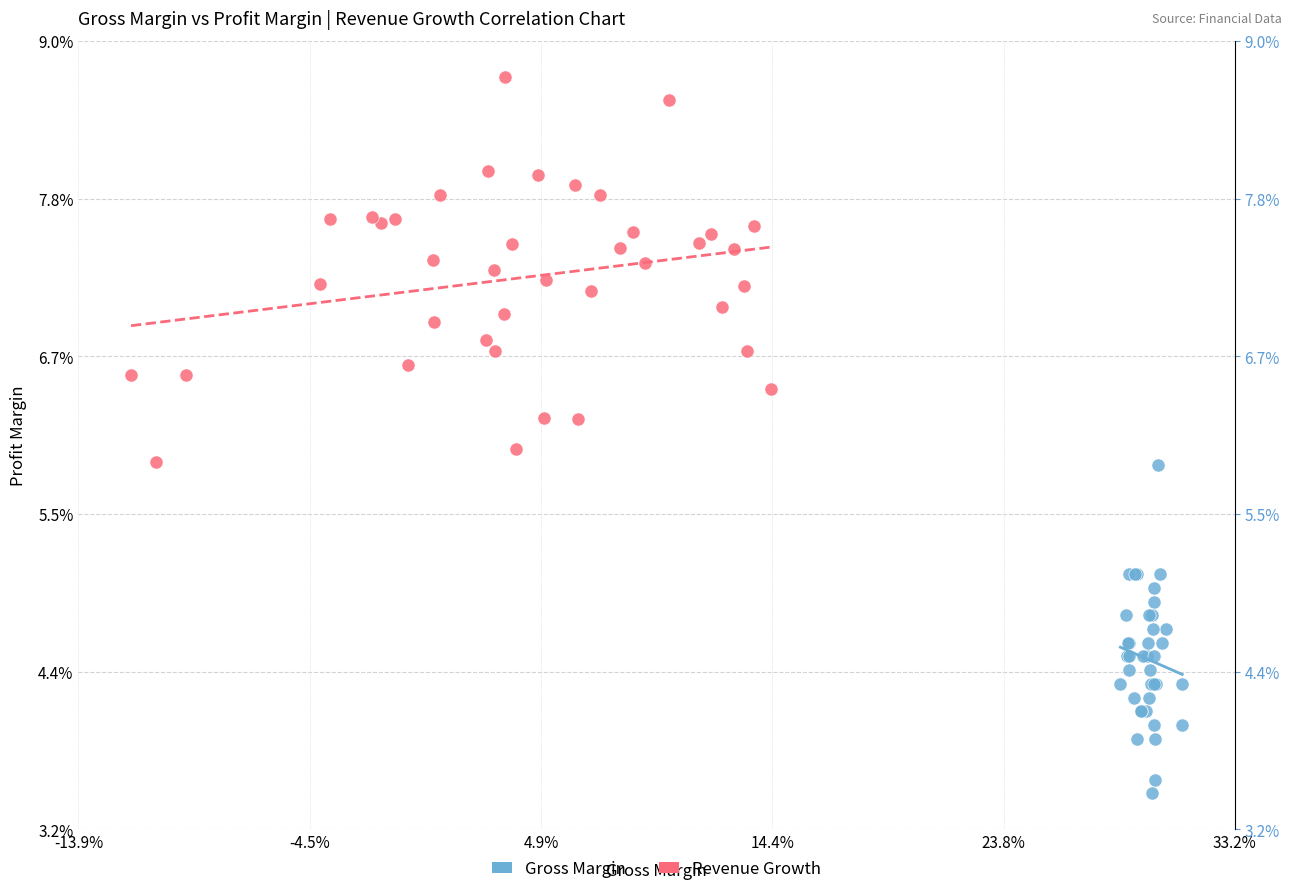

Which series reaches the maximum Y coordinate?

Revenue Growth